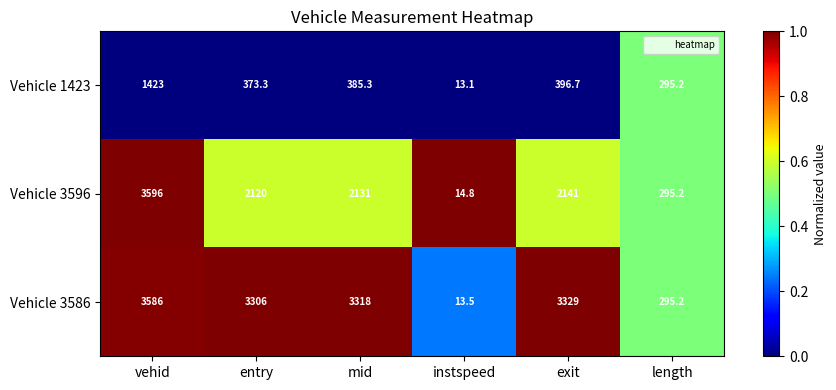

What is the difference between the maximum and second lowest values in the Vehicle 3596 series?

3300.8